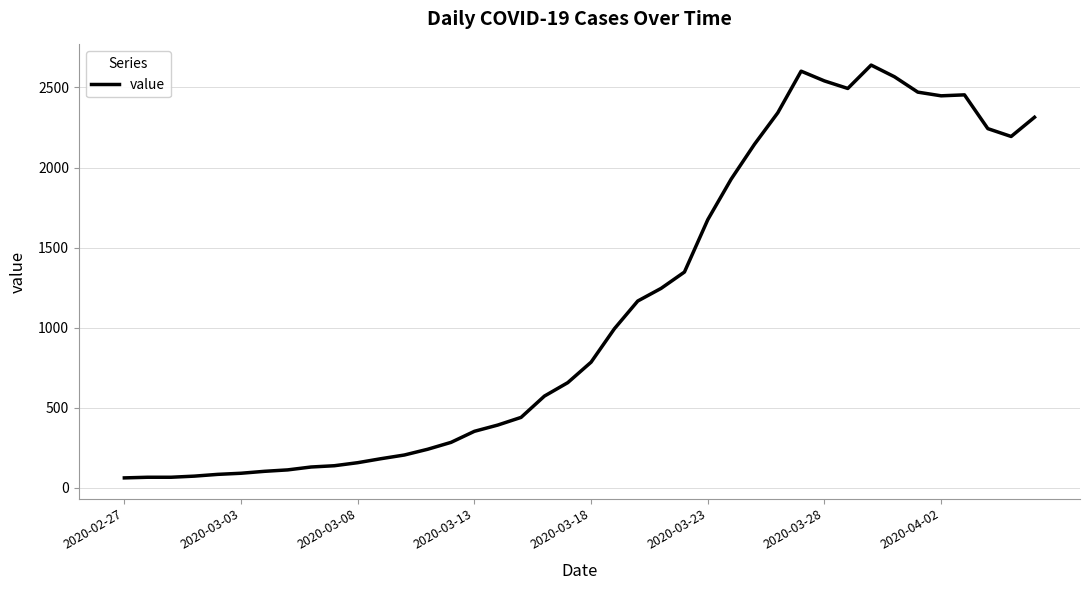

What is the difference between the maximum and minimum values?

2579